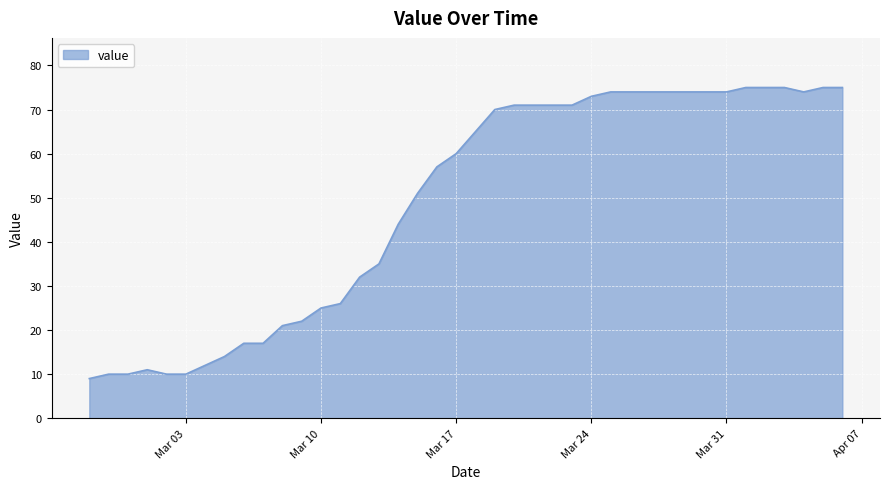

Does the chart display data point markers on the line(s)?

No